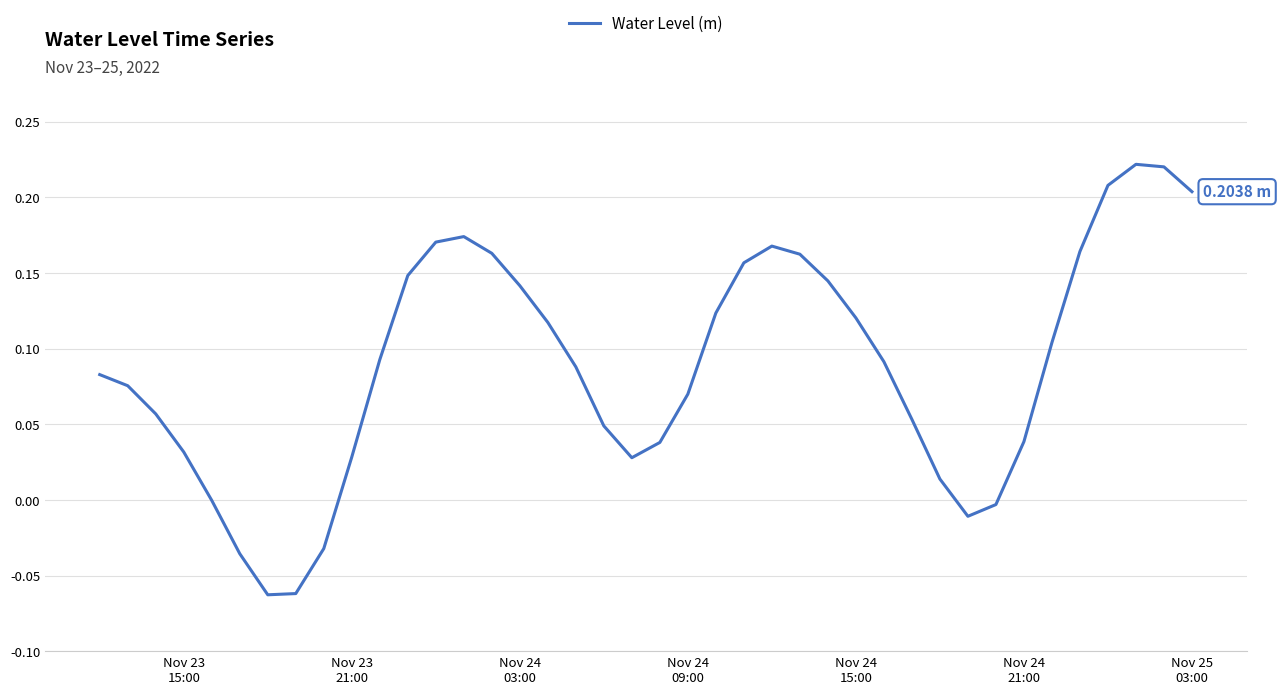

Count the number of categories in the chart.

40